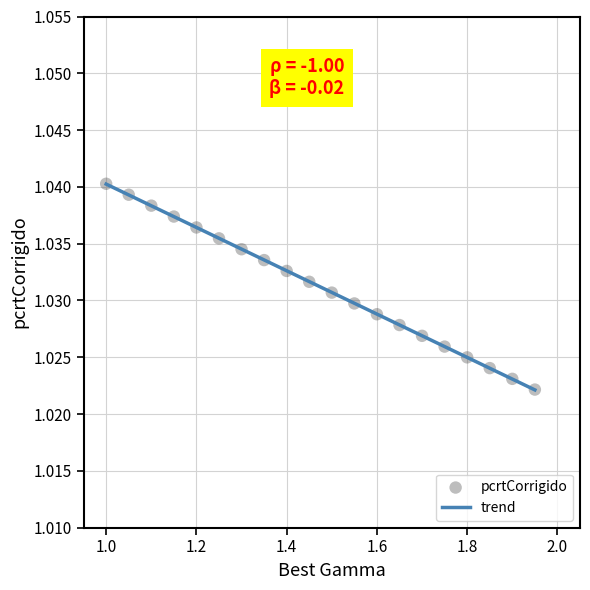

What is the range of X values (max minus min)?

0.9